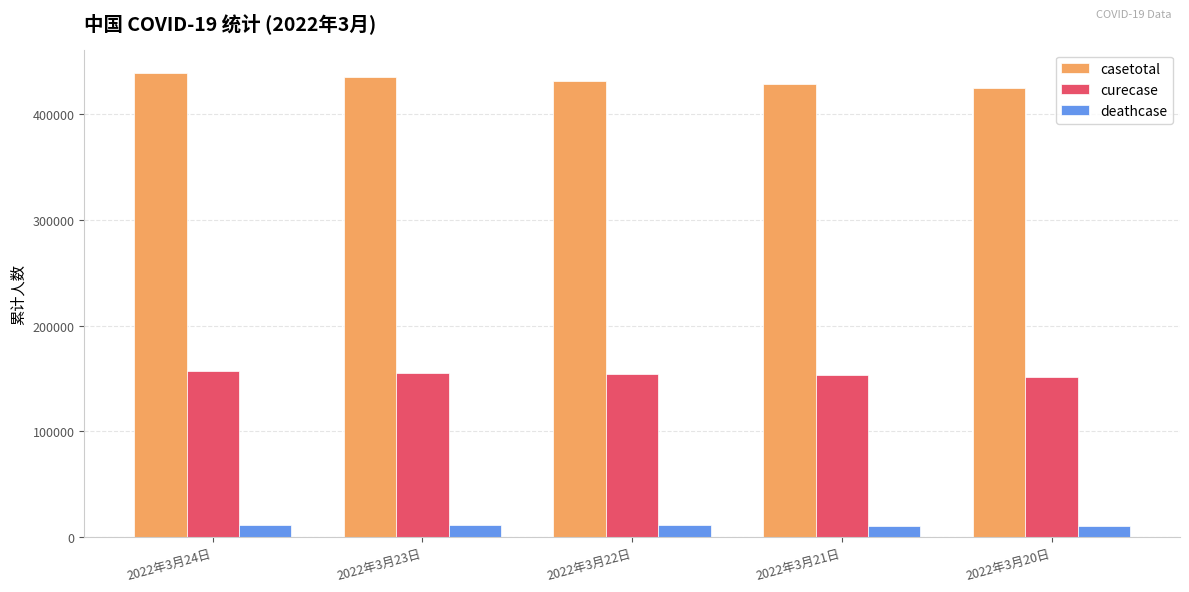

Does the chart contain any negative values?

No